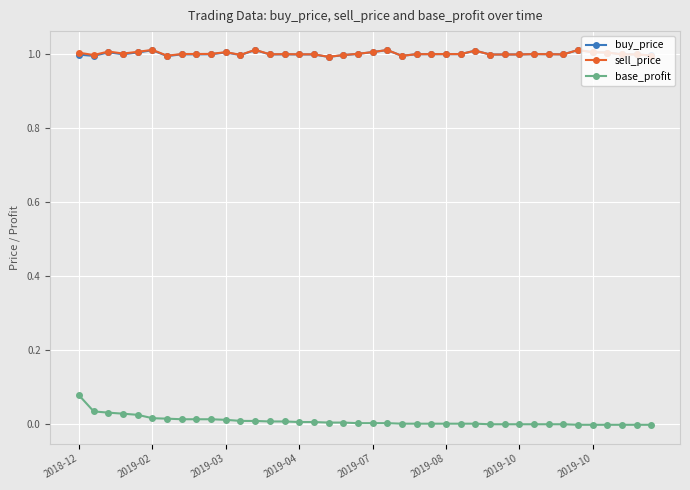

Which series has the largest range (max minus min)?

base_profit